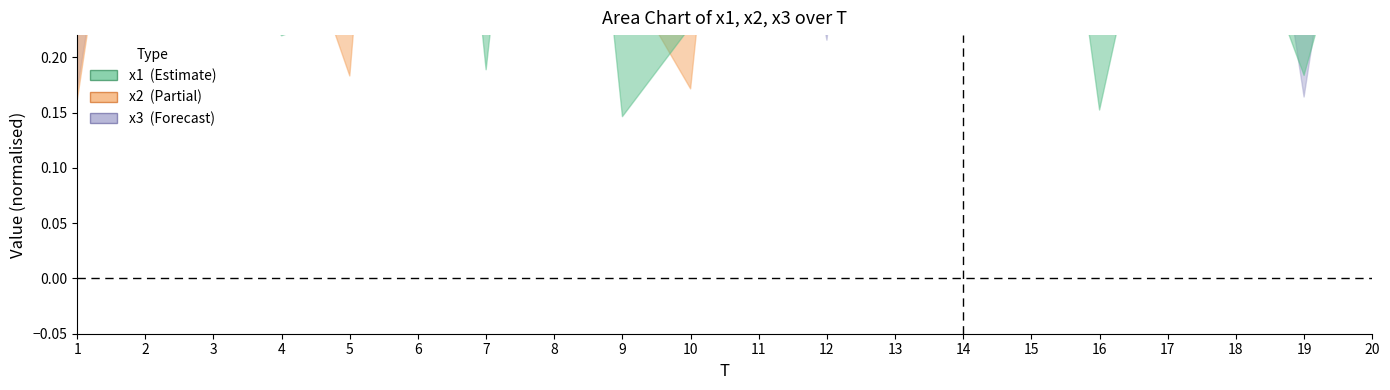

What is the maximum value shown in the chart?

1.0